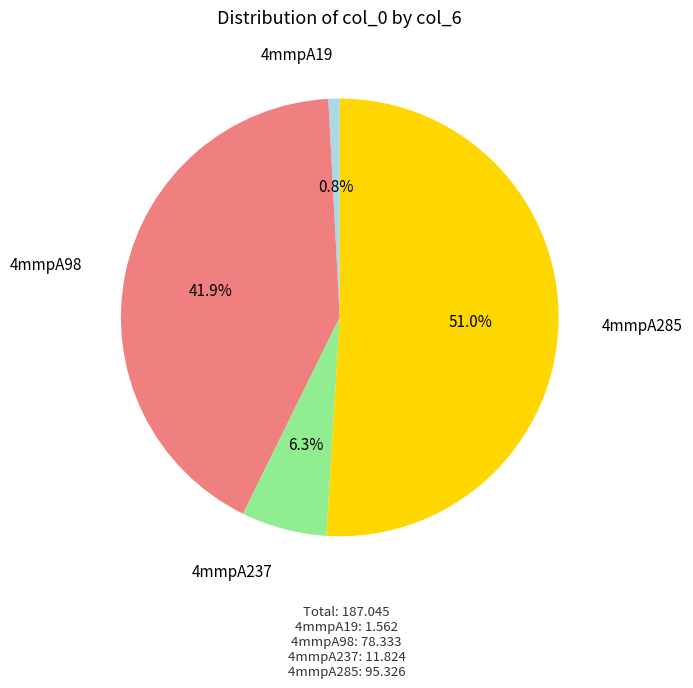

What is the ratio of the value at 4mmpA285 to the value at 4mmpA237?

8.1